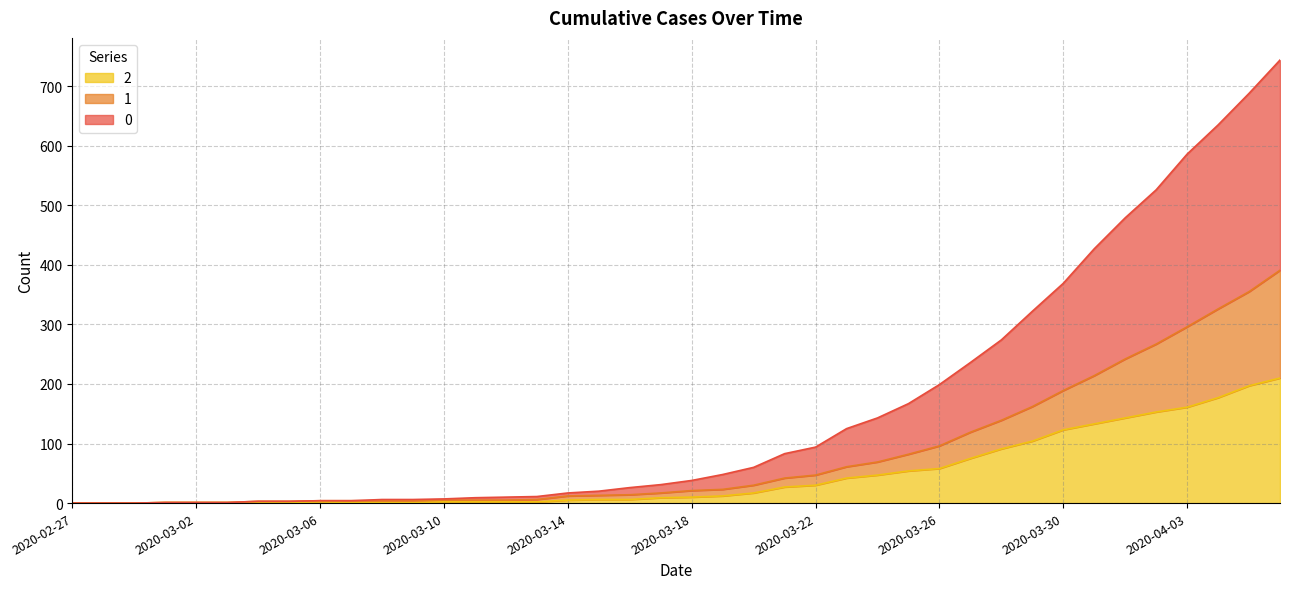

At which category does the chart reach its minimum across all series?

2020-02-27